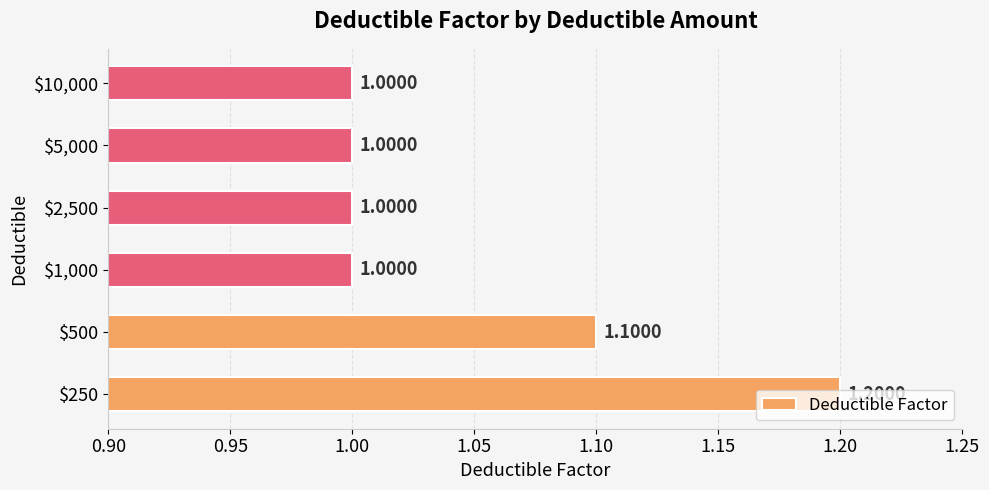

What is the sum of all values?

6.3